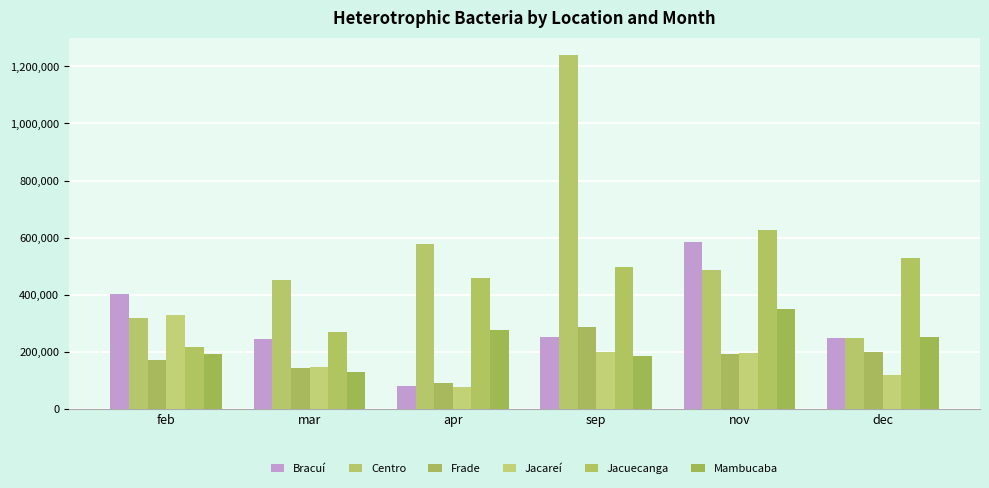

Reading left to right, transcribe all the data shown in this chart.

Bracuí: feb=403540	mar=244210	apr=79610	sep=253420	nov=583420	dec=248270
Centro: feb=320250	mar=450730	apr=579230	sep=1239110	nov=486570	dec=249420
Frade: feb=171590	mar=142690	apr=91860	sep=287340	nov=193040	dec=200680
Jacareí: feb=330480	mar=145360	apr=76820	sep=200030	nov=195550	dec=119040
Jacuecanga: feb=216570	mar=270920	apr=459120	sep=497580	nov=627850	dec=527290
Mambucaba: feb=191360	mar=128400	apr=275030	sep=185790	nov=351830	dec=252050